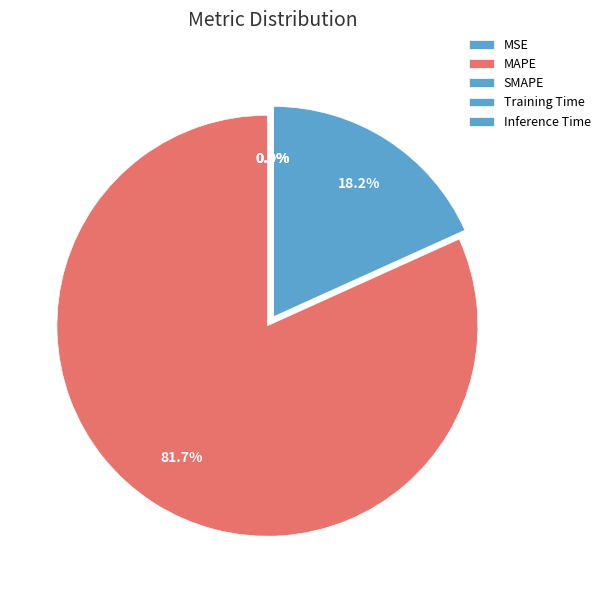

How many slices are in this pie chart?

5